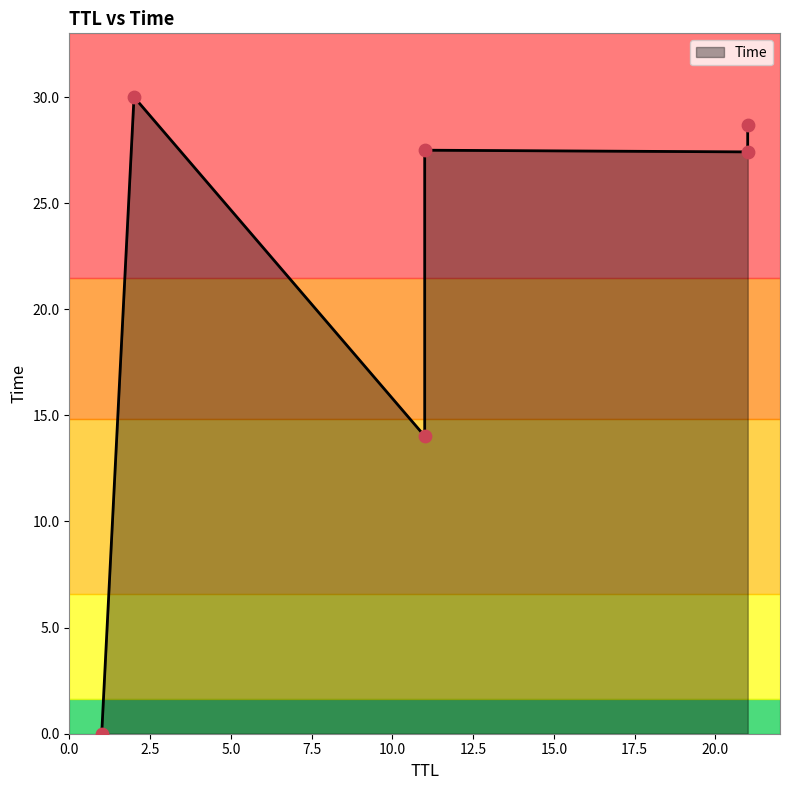

Between 21 and 2, which is larger?

2